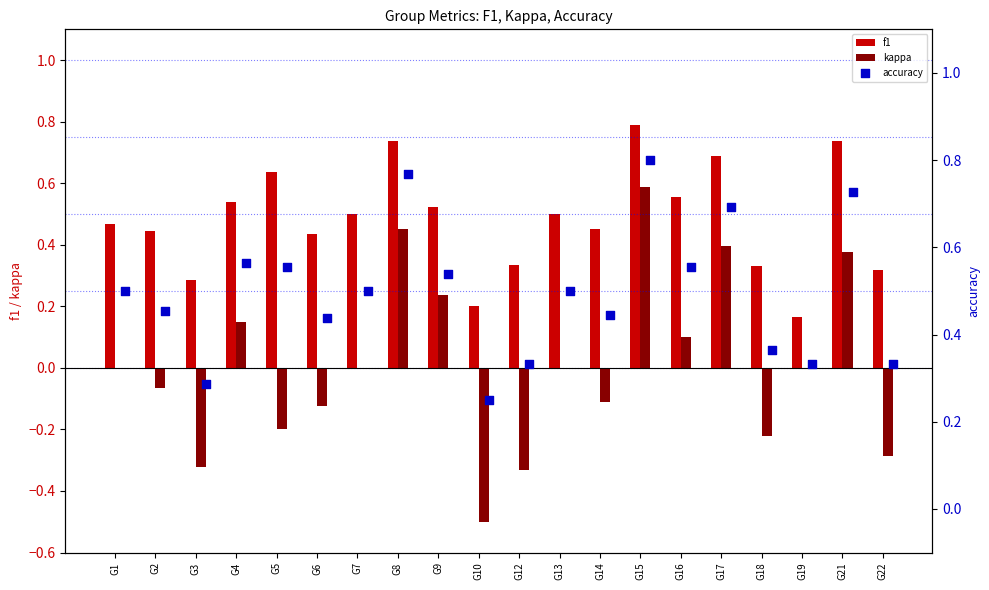

The value of kappa at G6 is -0.2. True or false?

False